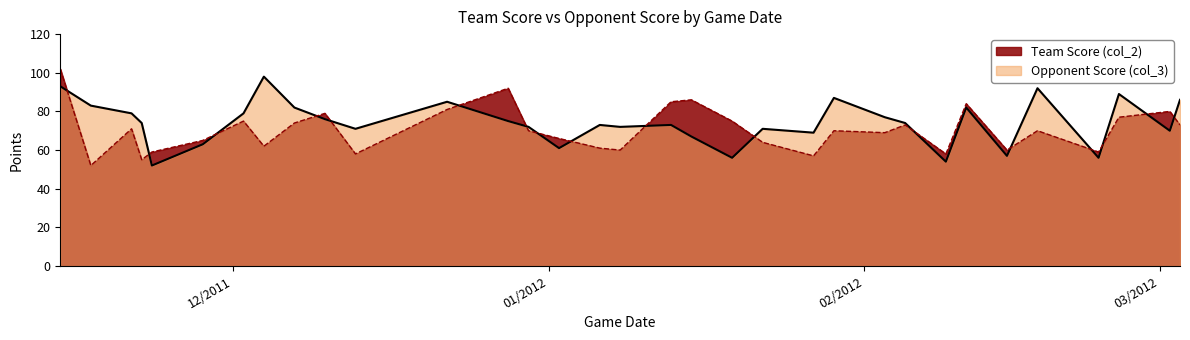

What is the difference between the Team Score (col_2) values at 02/18/2012 and 01/15/2012?

16